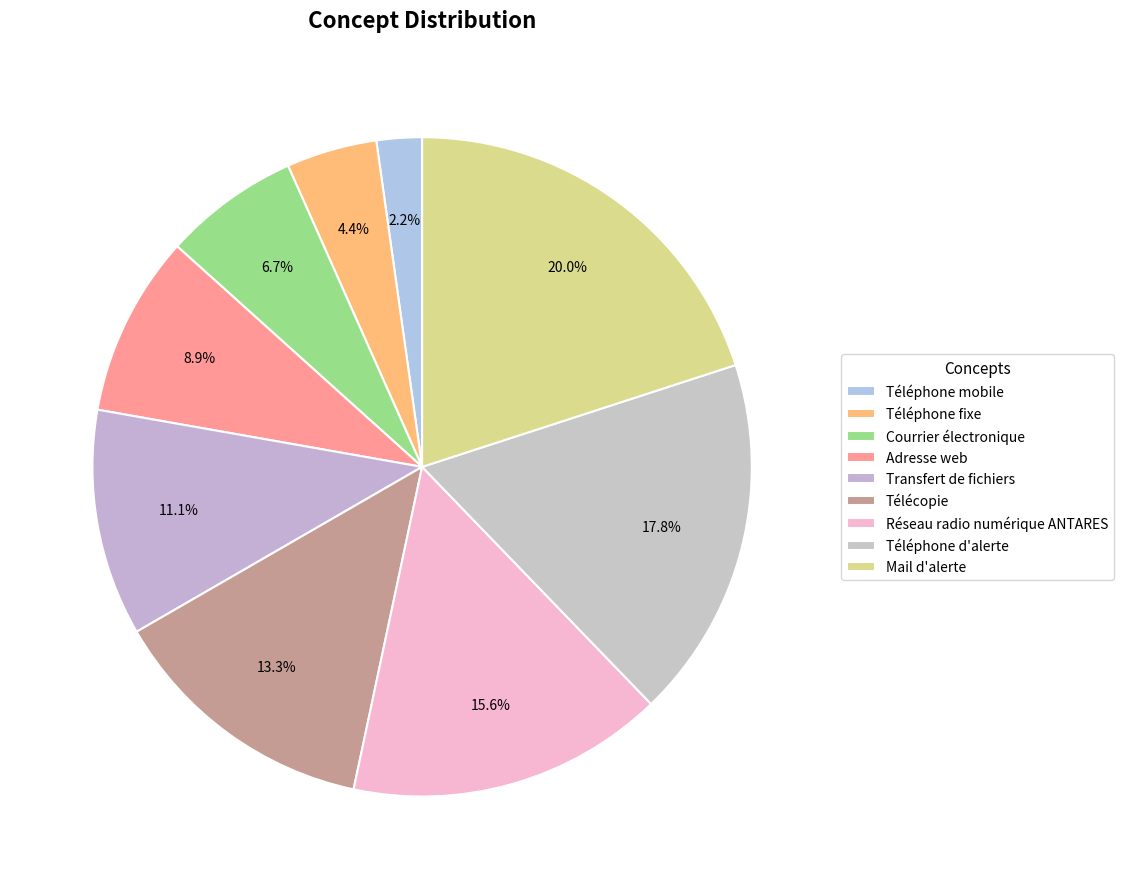

What is the ratio of the value at Réseau radio numérique ANTARES to the value at Téléphone fixe?

3.5